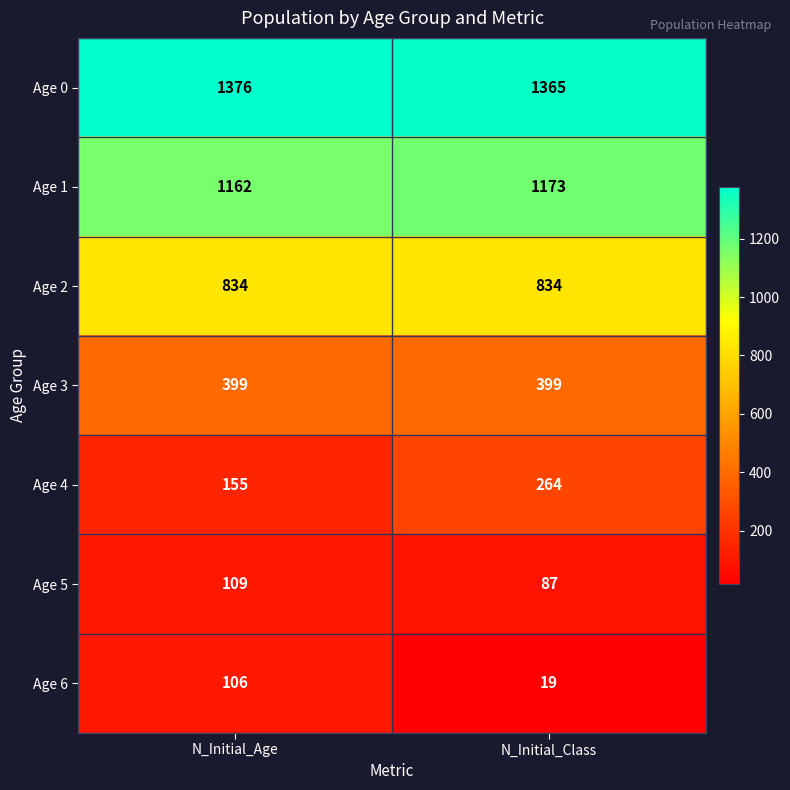

Is it true that Age 3 equals 671 at N_Initial_Class?

False